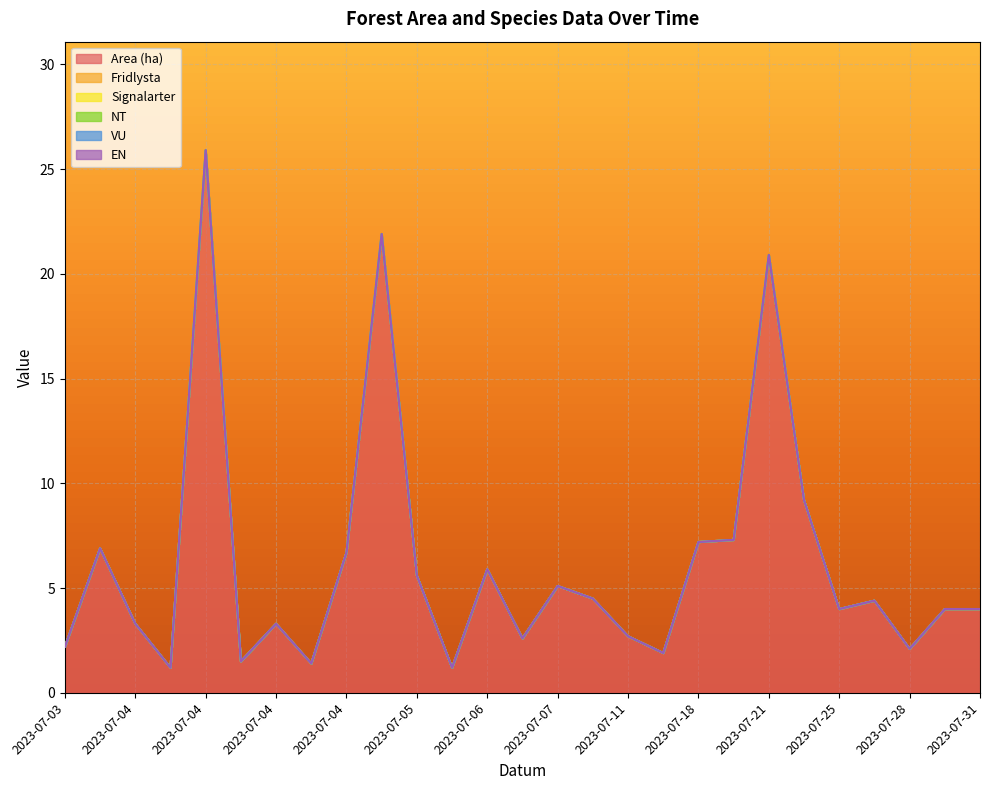

At which category is the sum across all series the highest?

2023-07-04